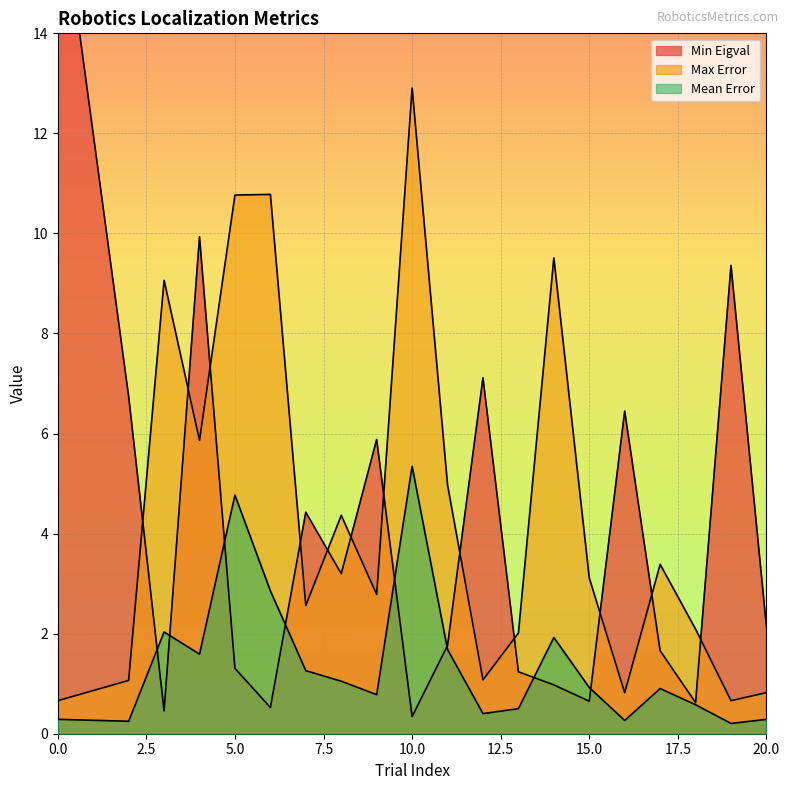

Rank the series by their maximum value, from highest to lowest.

Min Eigval, Max Error, Mean Error